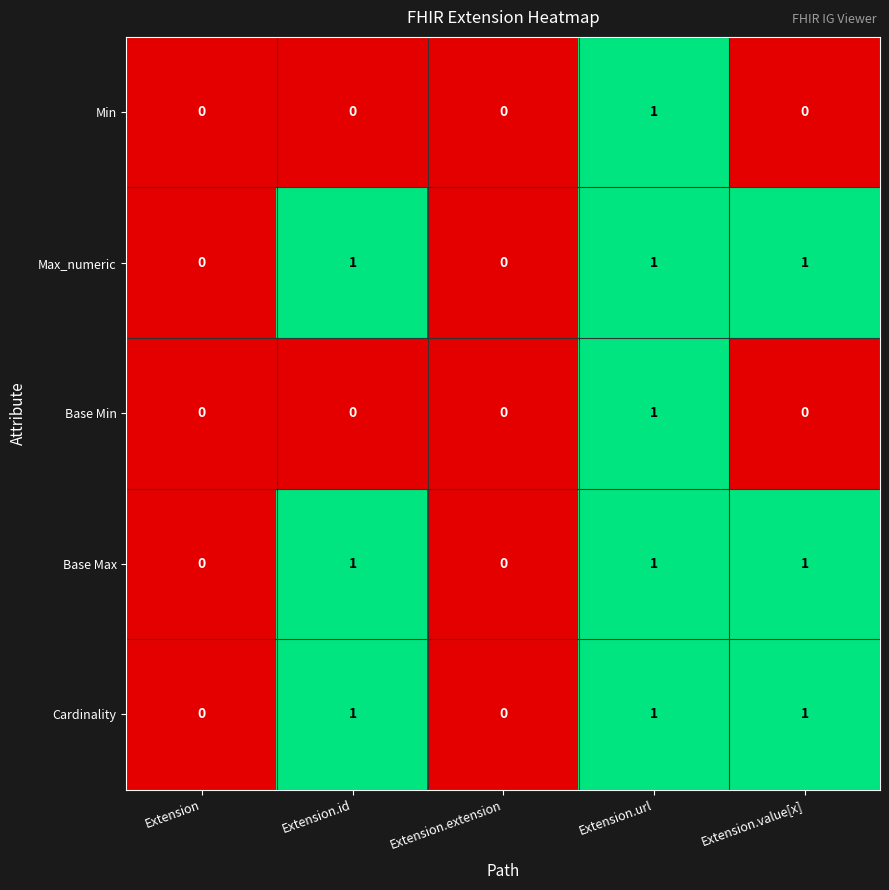

The Base Min series shows 1 at Extension.url. True or false?

True